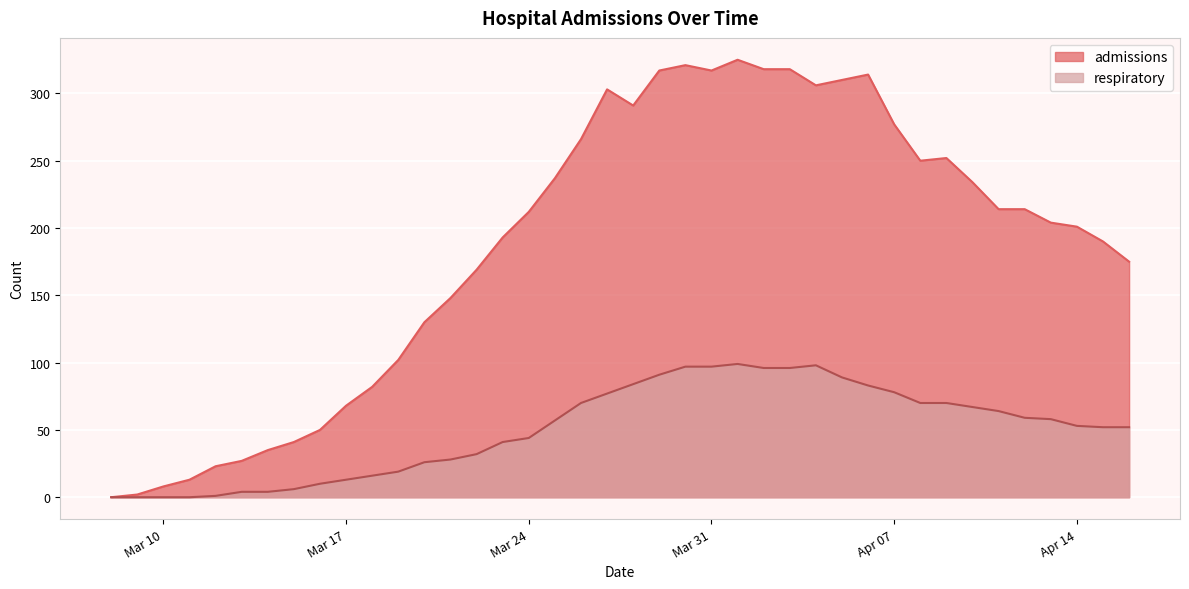

What is the sum of the admissions values at 2020-04-13 and 2020-04-05?

514